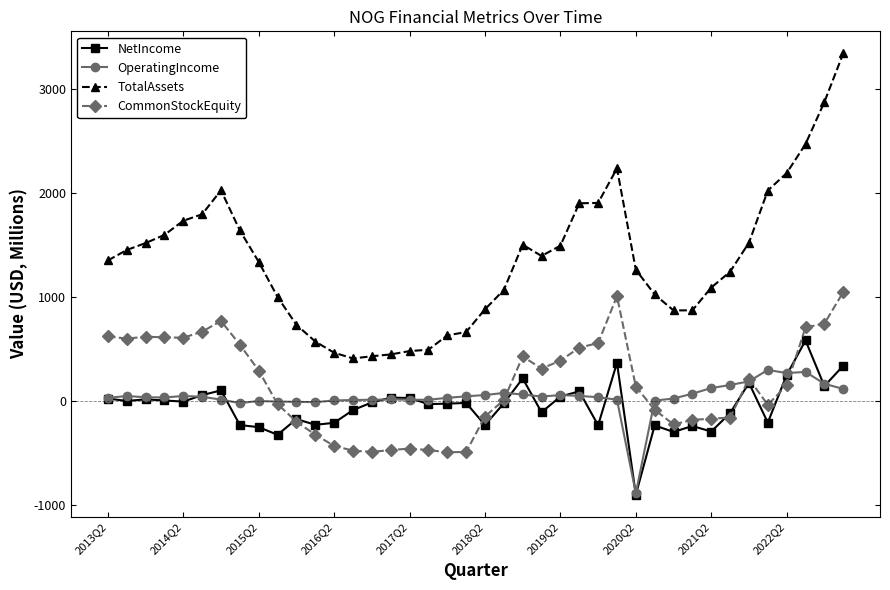

True or false: TotalAssets and NetIncome intersect in this chart.

False